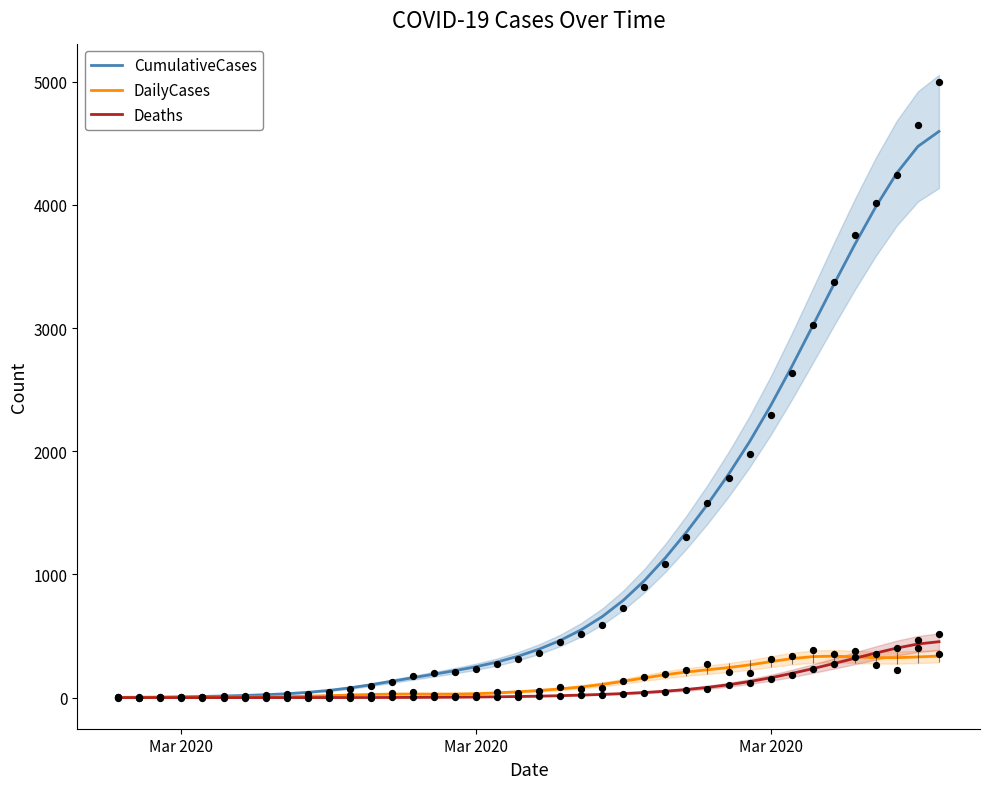

At how many categories does at least one series exceed 904?

15